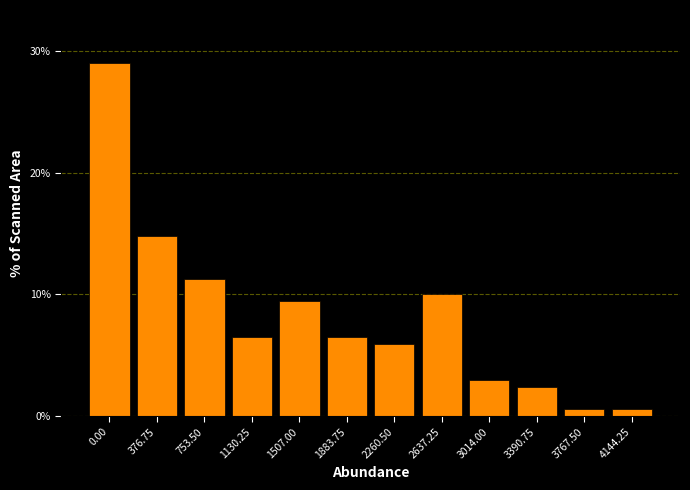

Reading left to right, what are all the values shown in this chart?

29.0	14.8	11.2	6.5	9.5	6.5	5.9	10.1	3.0	2.4	0.6	0.6